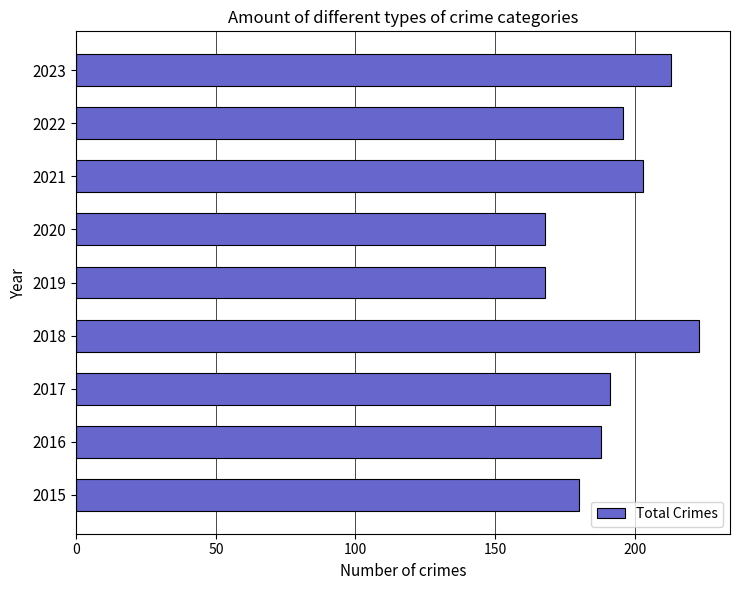

Are the bars grouped side by side (vs. stacked)?

No